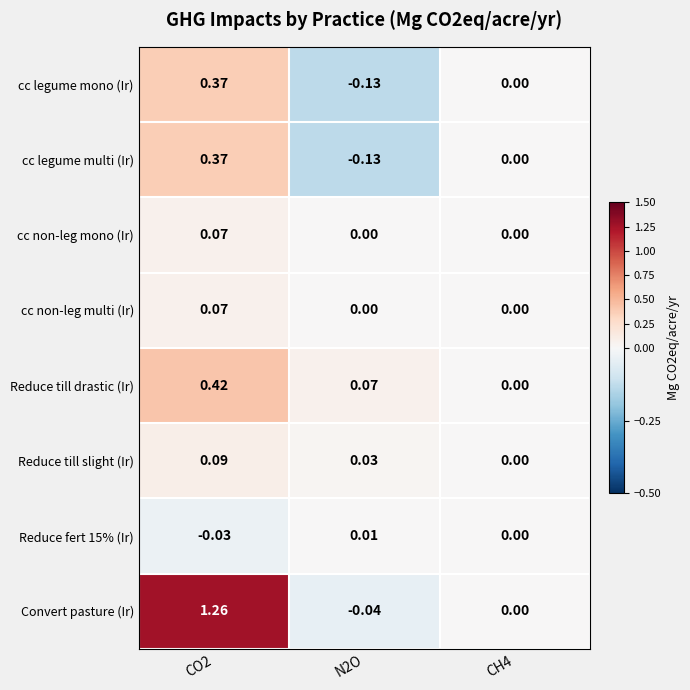

Which series has the largest total across all categories?

Convert pasture (Ir)